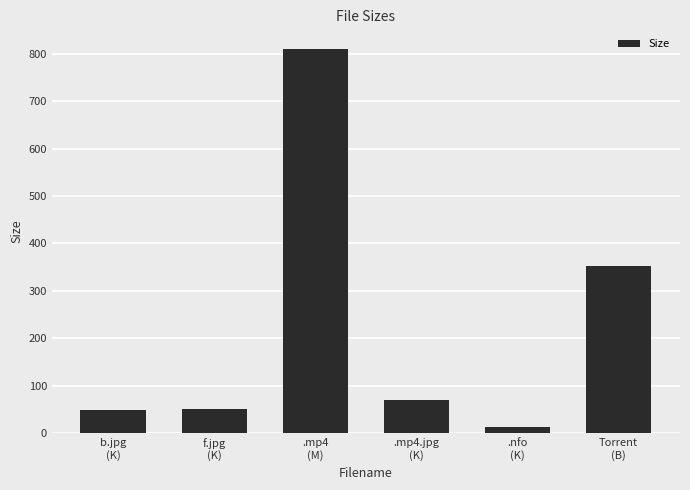

What is the value of the 4th bar from the left?

70.2